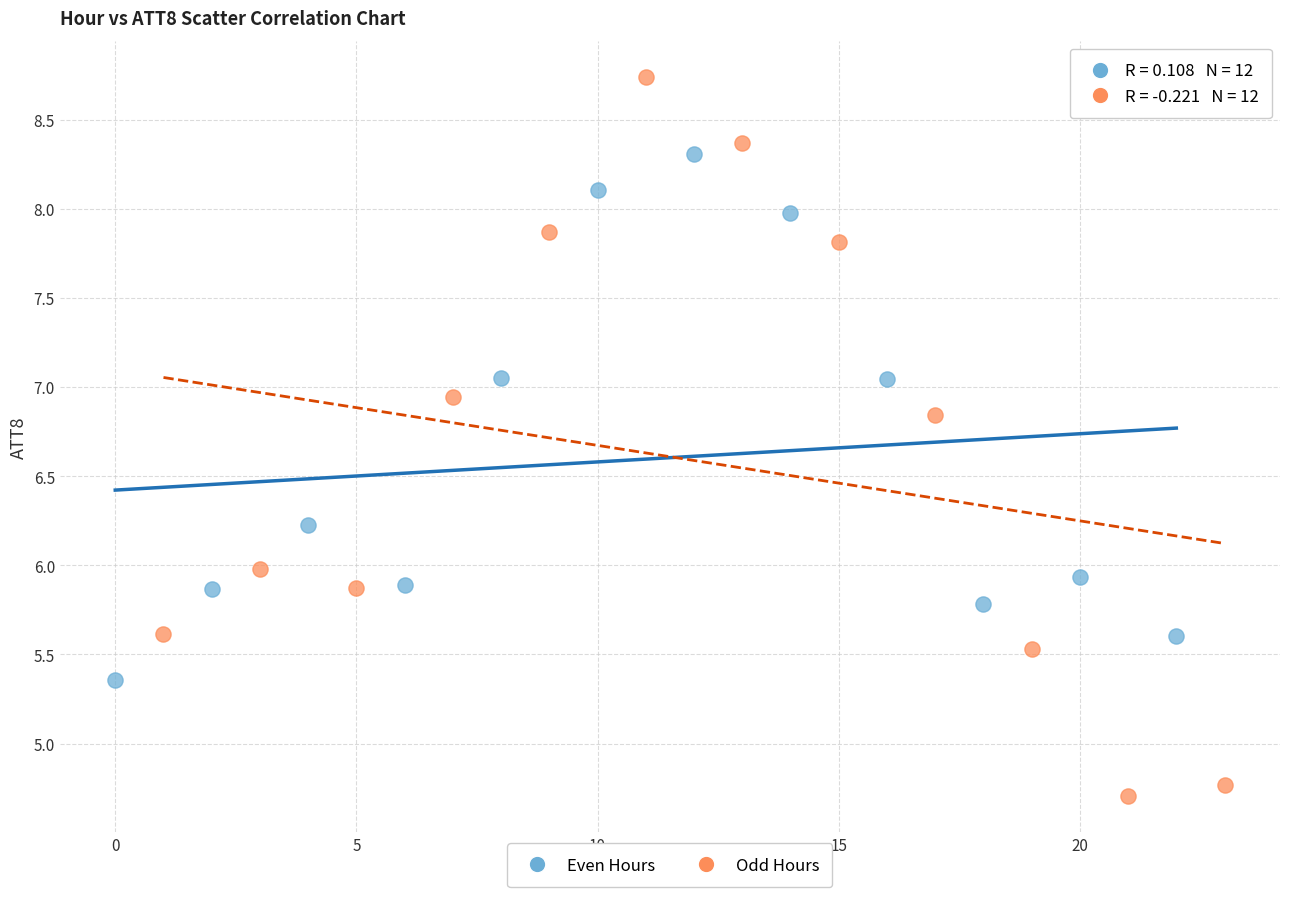

Which series reaches the minimum Y coordinate?

Odd Hours